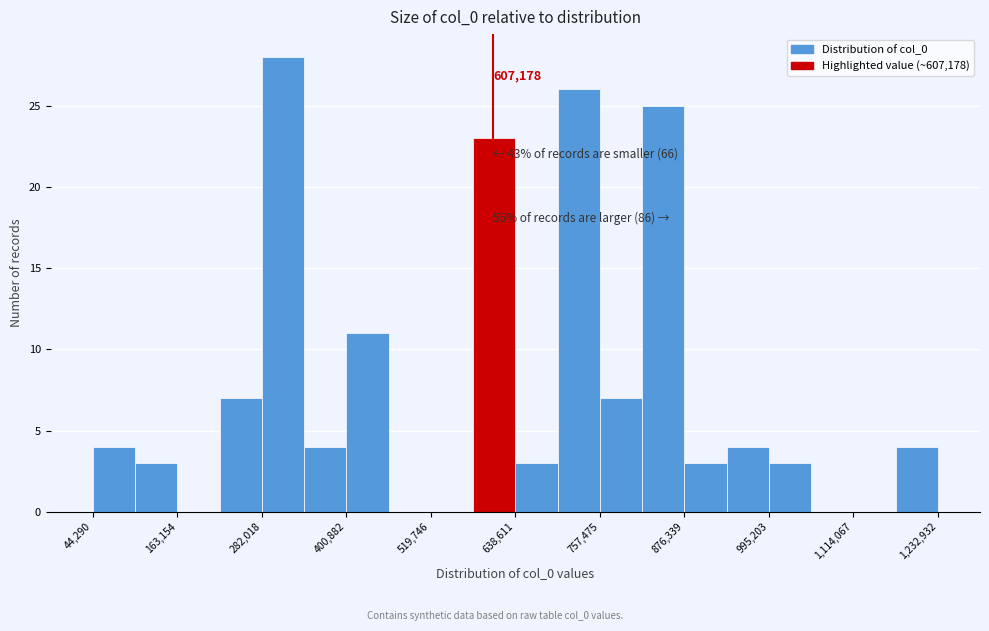

Read against the x-axis, roughly where is the centre of the tallest bar?

320000